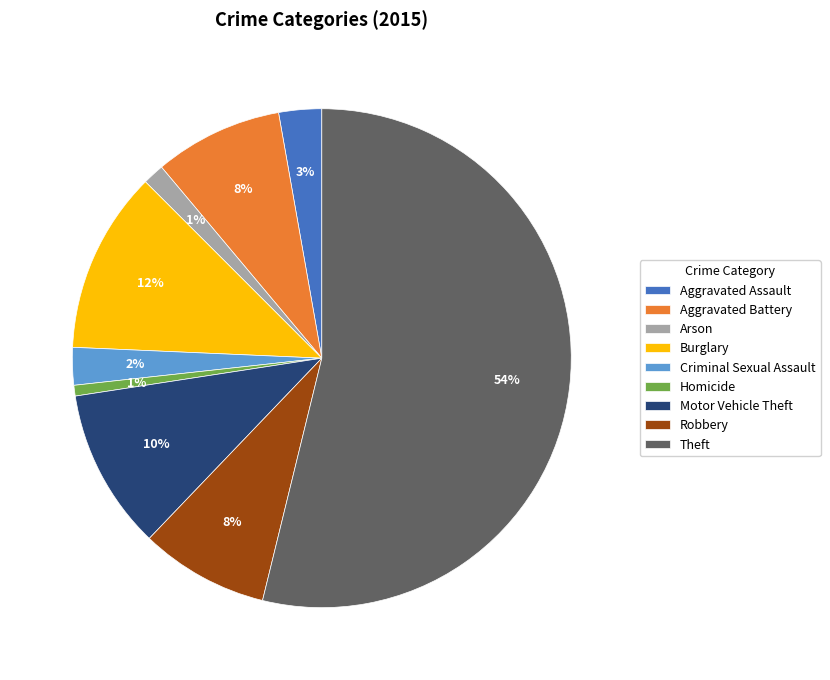

How many slices are in this pie chart?

9